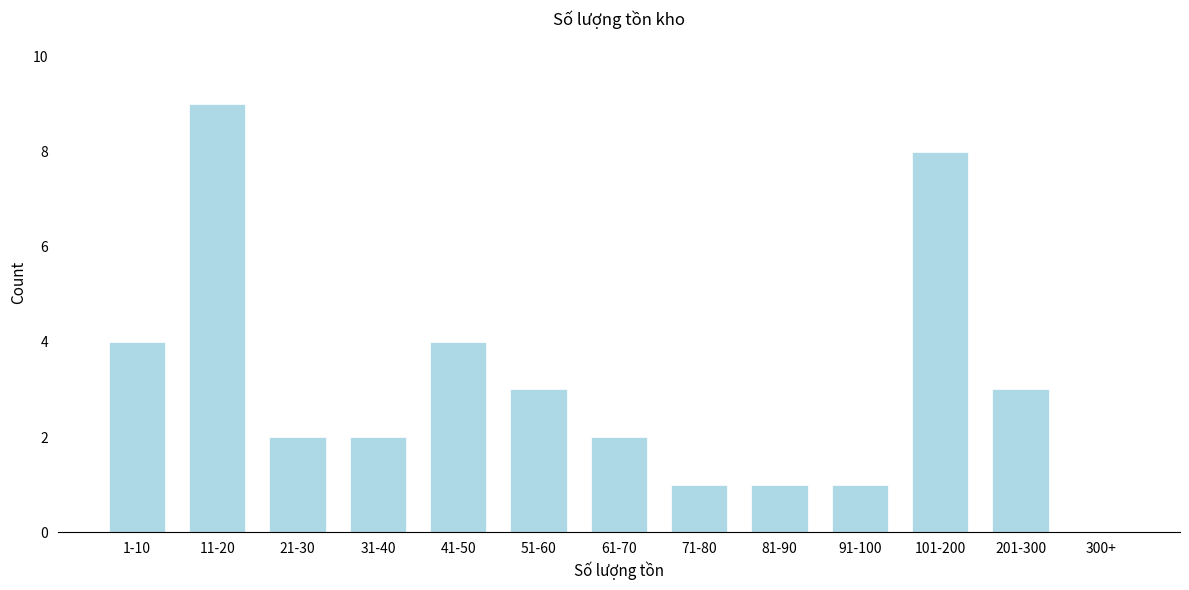

Reading left to right, transcribe all the data shown in this chart.

1-10=4	11-20=9	21-30=2	31-40=2	41-50=4	51-60=3	61-70=2	71-80=1	81-90=1	91-100=1	101-200=8	201-300=3	300+=0